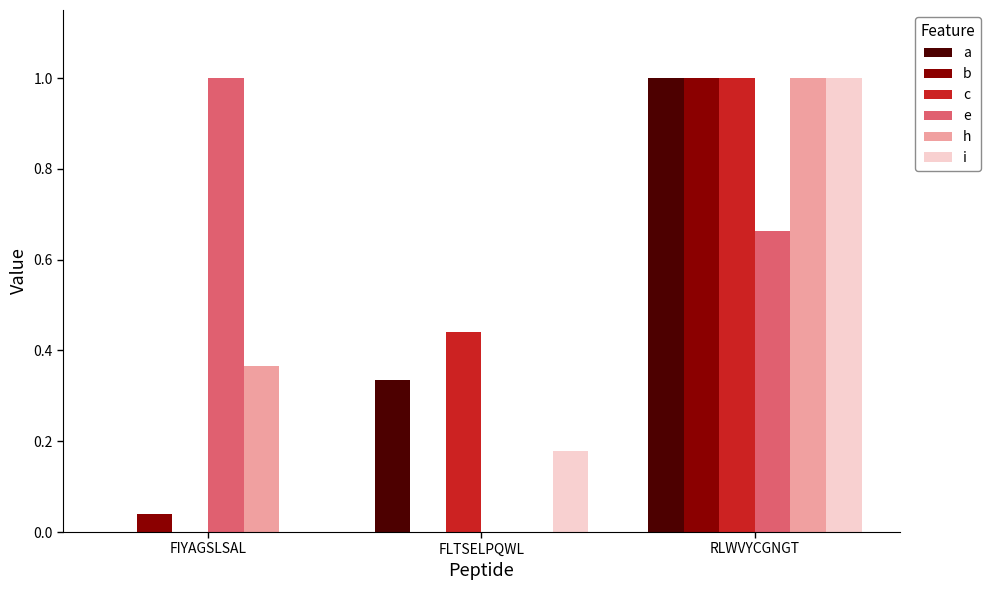

How many groups of bars are there?

3